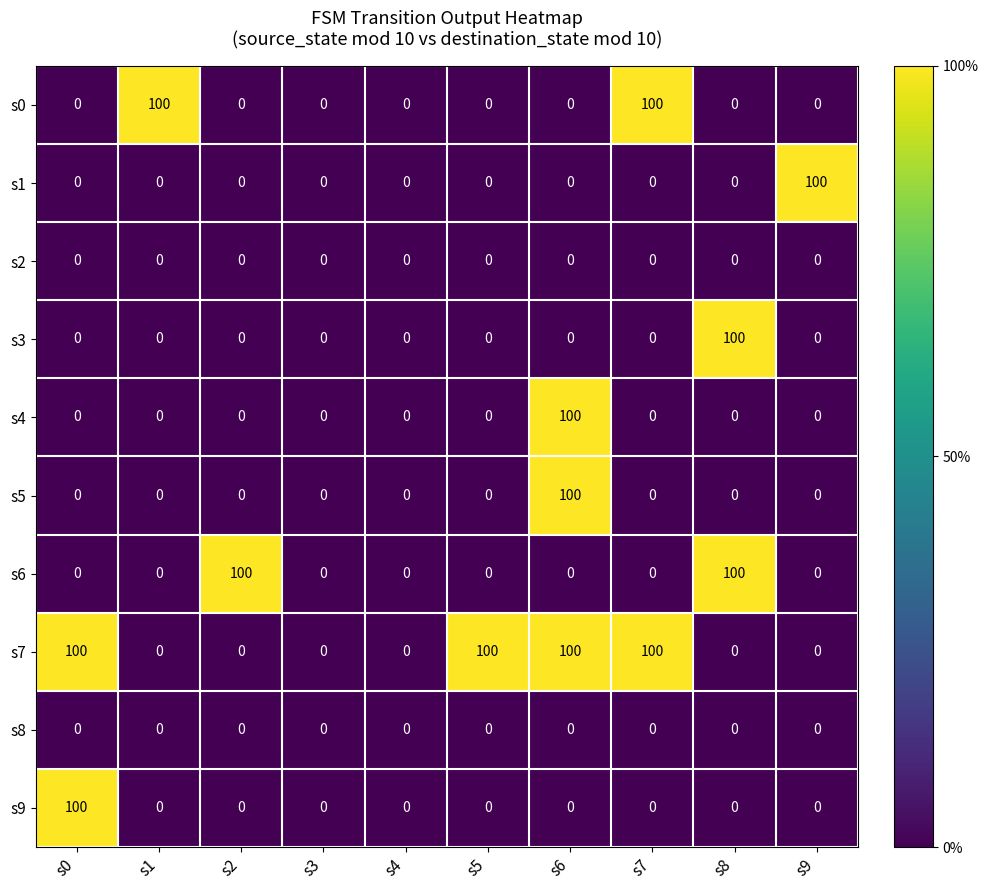

At which label does s3 reach its peak?

s8